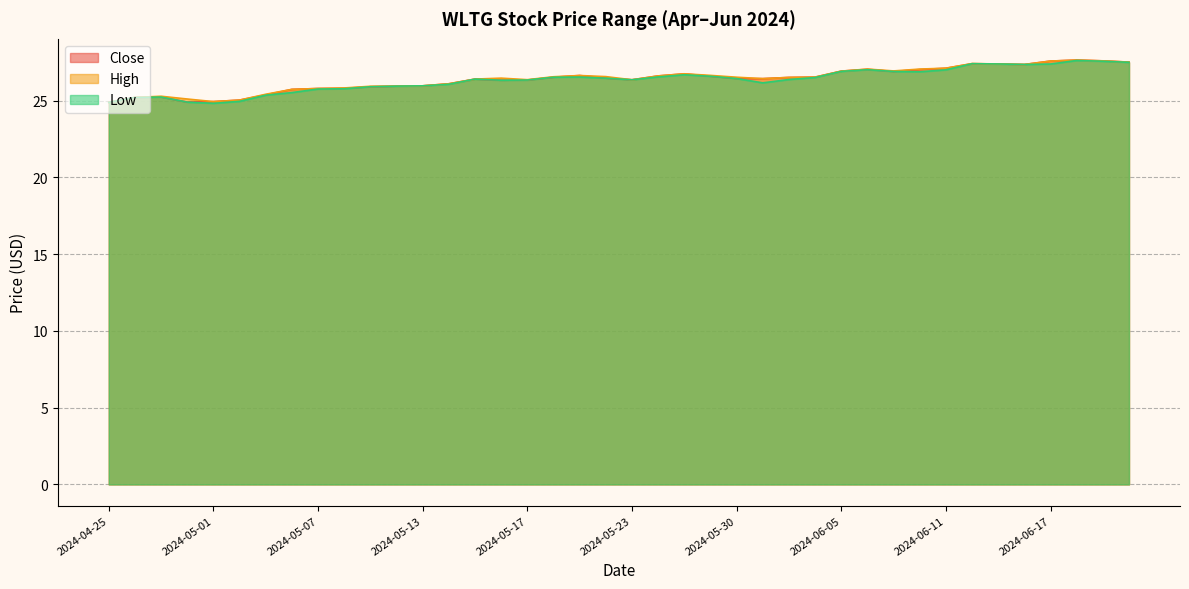

What is the difference between the Close values at 2024-06-14 and 2024-05-07?

1.6